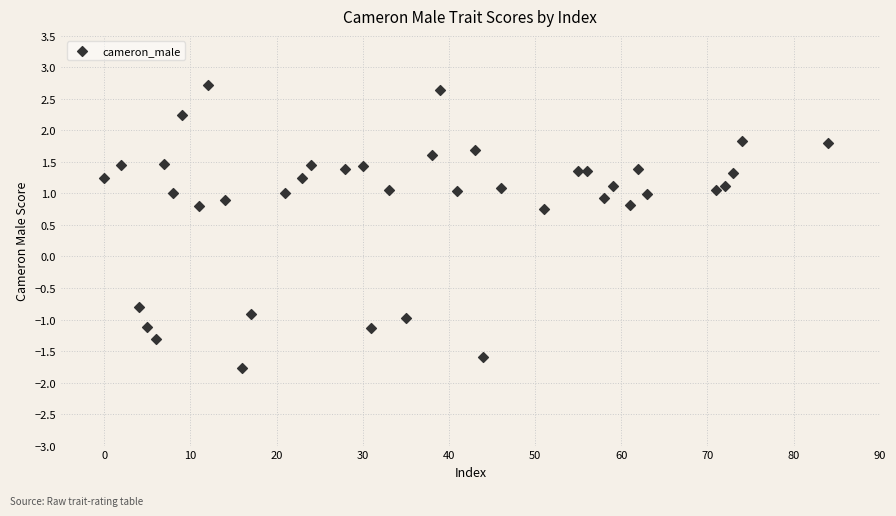

What is the range of Y values (max minus min)?

4.5